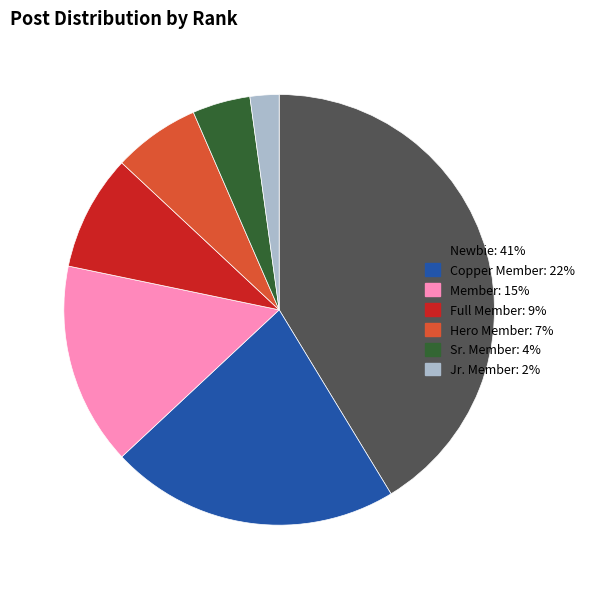

Is there any slice that represents more than half of the pie?

No